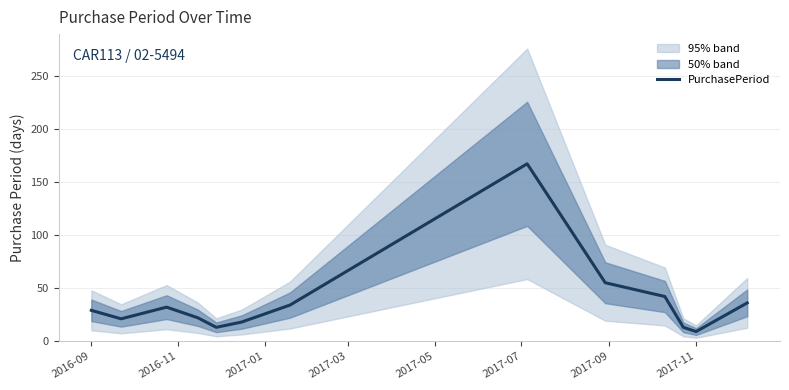

What is the lowest value of the PurchasePeriod series?

9